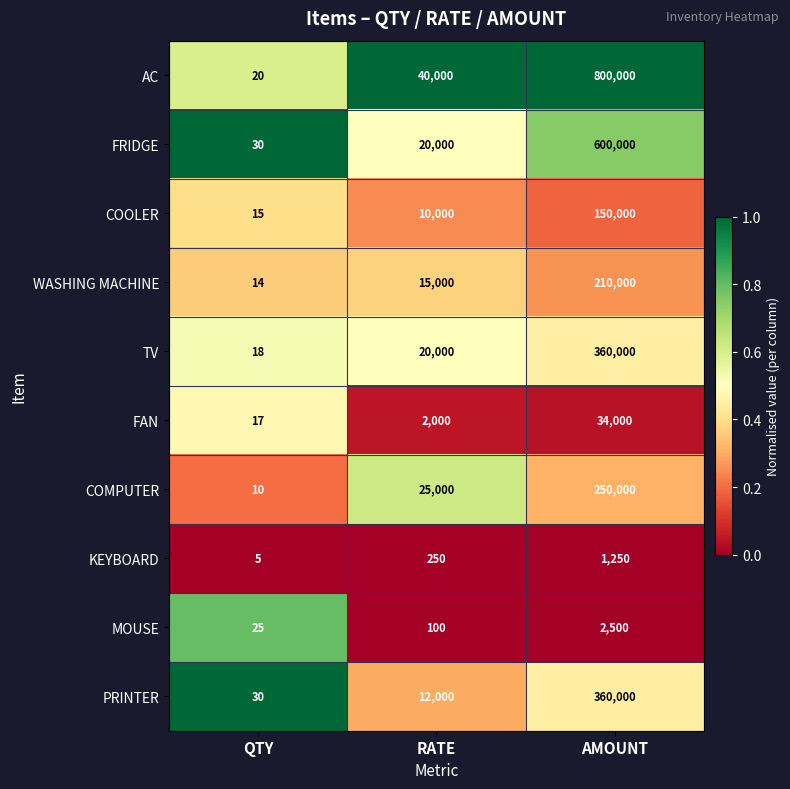

At which category is the sum across all series the highest?

AMOUNT